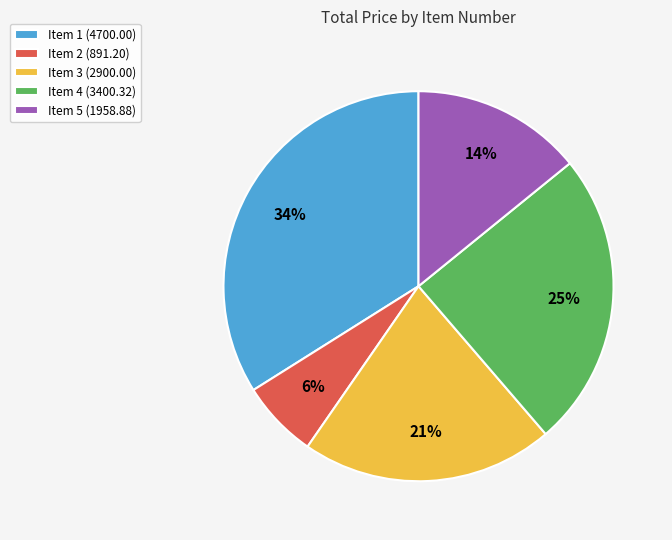

Count the number of slices in the pie.

5